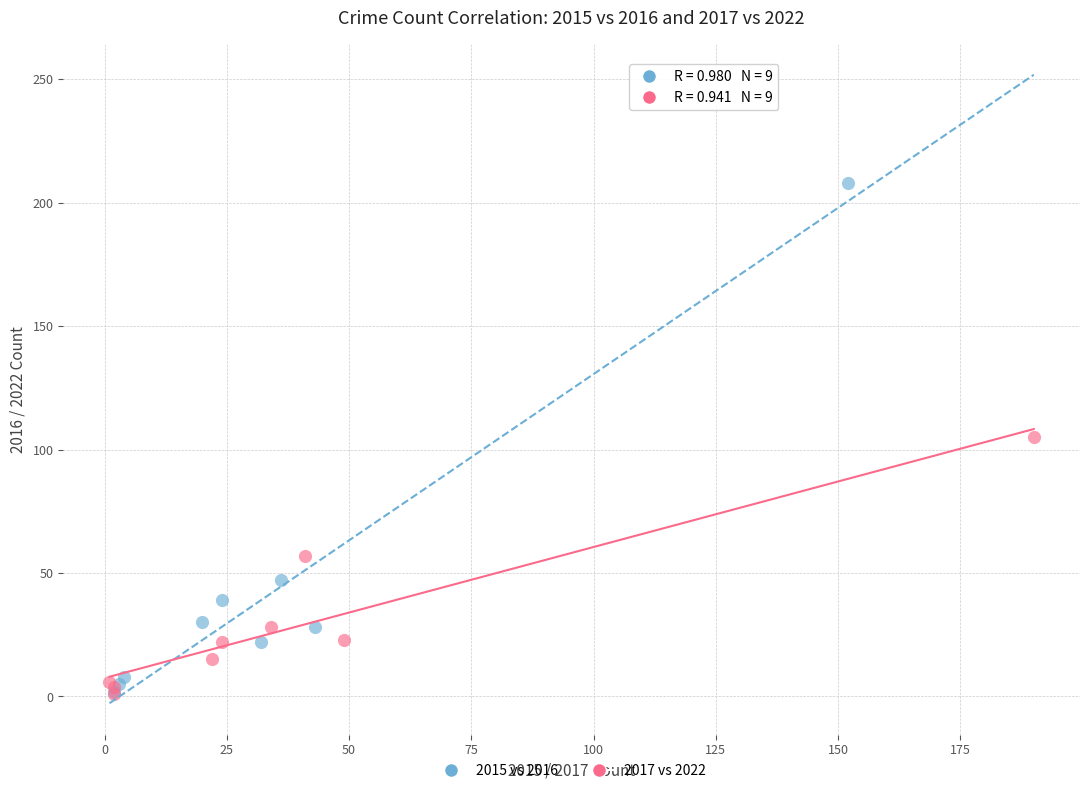

Which series reaches the maximum Y coordinate?

2015 vs 2016